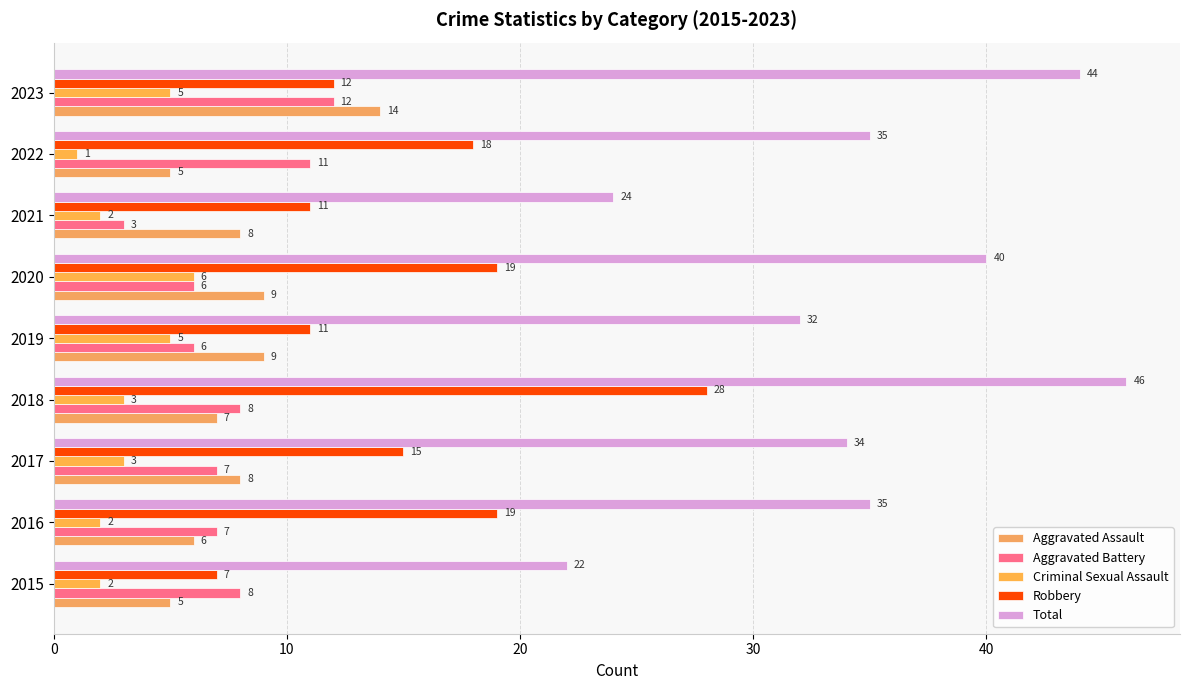

Which series has the widest spread of values?

Total